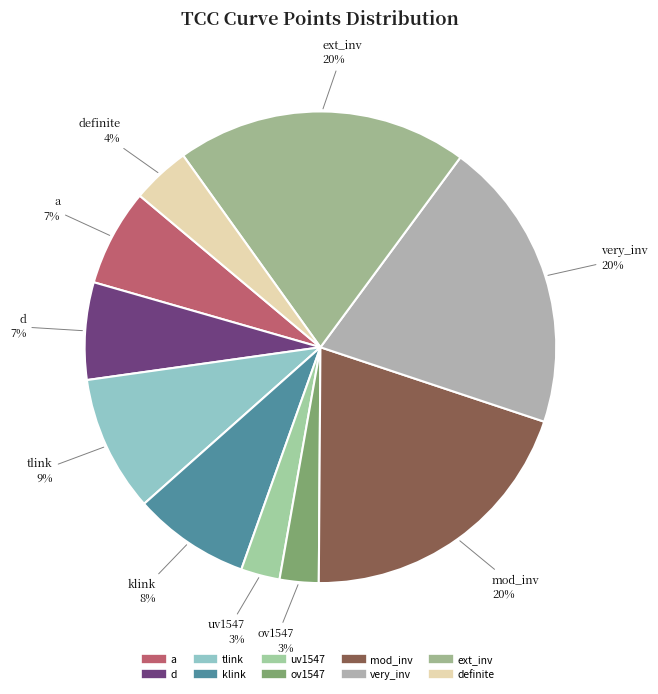

Count the number of slices in the pie.

10